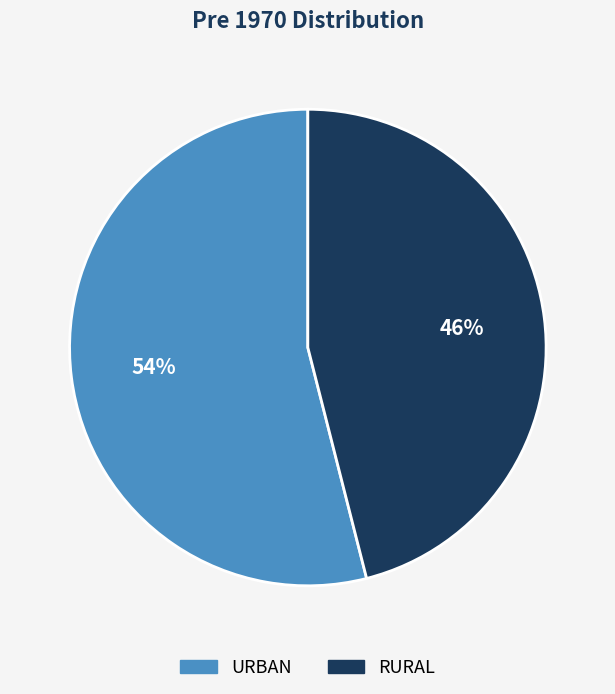

Is there any slice that represents more than half of the pie?

Yes